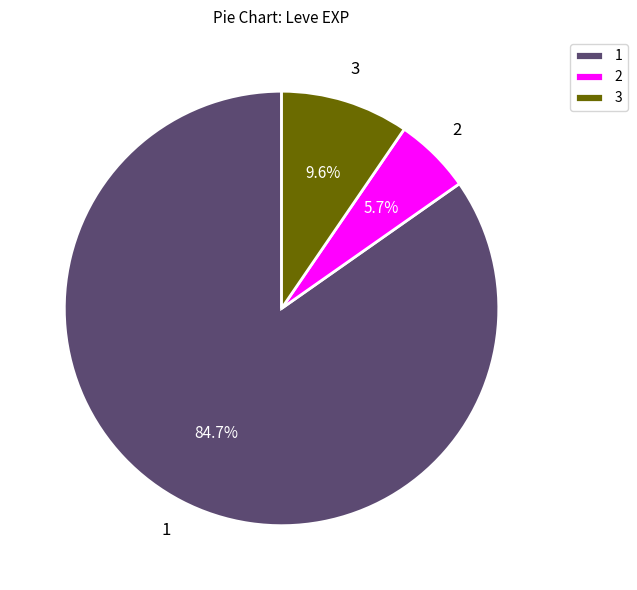

Which slice represents more than half of the pie?

1